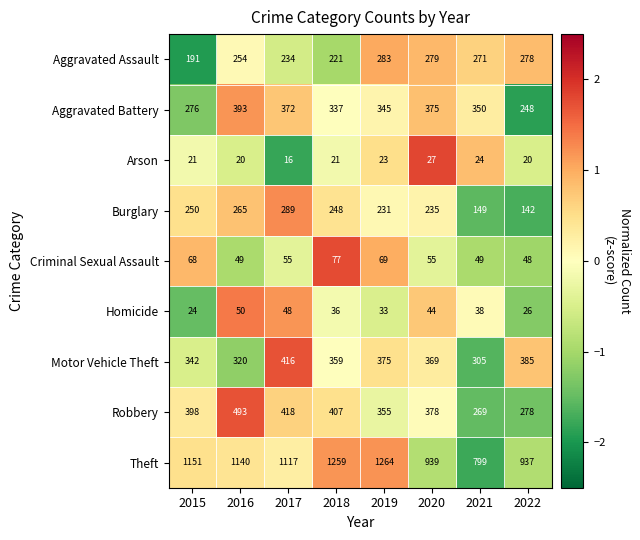

At which label is Robbery closest to 381?

2020